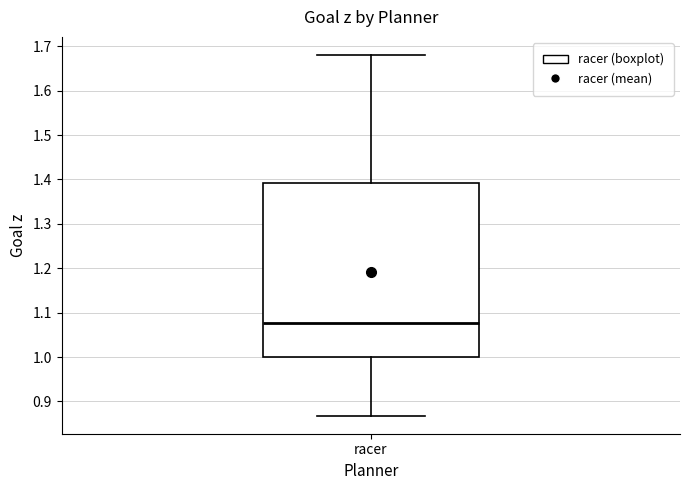

Transcribe this box plot: give where the median line is, the range the box spans, and where the two whiskers end, as read against the y-axis. The values are not printed on the chart, so give them approximately, as read against the axis.

median 1.08, box 1.00 to 1.39, whiskers 0.87 to 1.68